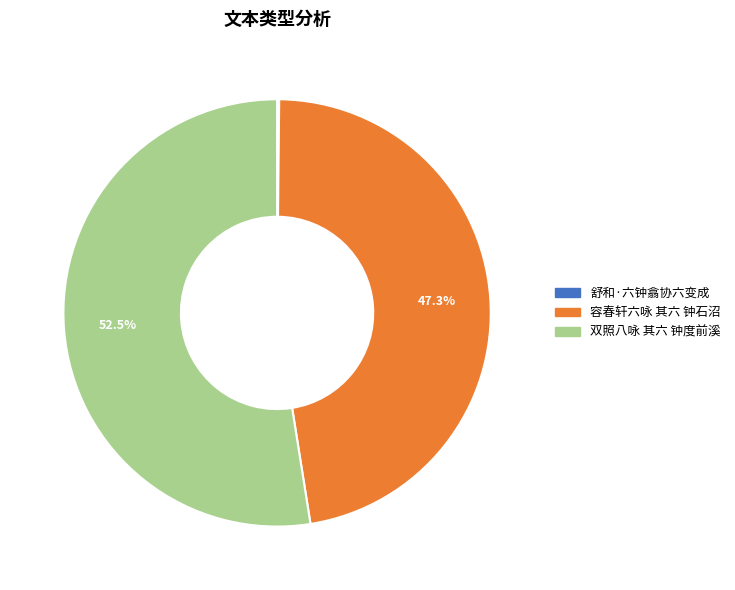

Does any single category account for the majority?

Yes